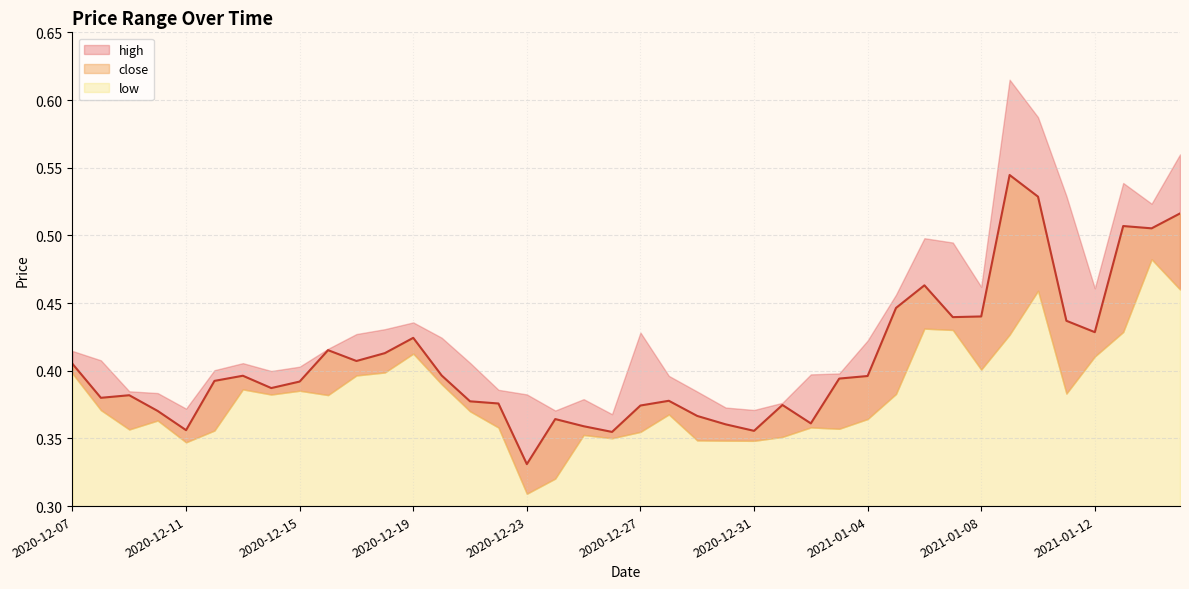

At which category does low reach its first local valley?

2020-12-09